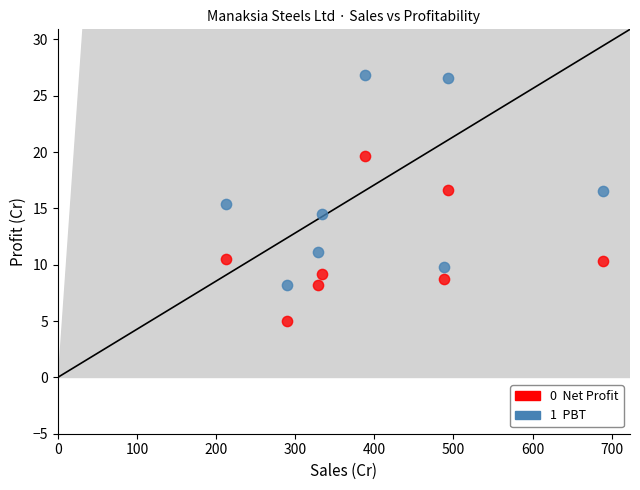

Across all data points, what is the range of Y values (max minus min)?

21.9